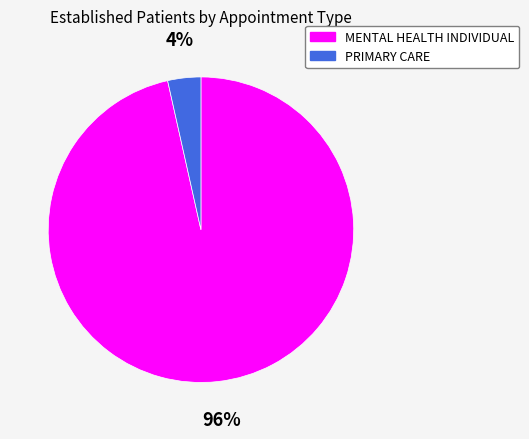

Does PRIMARY CARE account for over 50% of the chart?

No